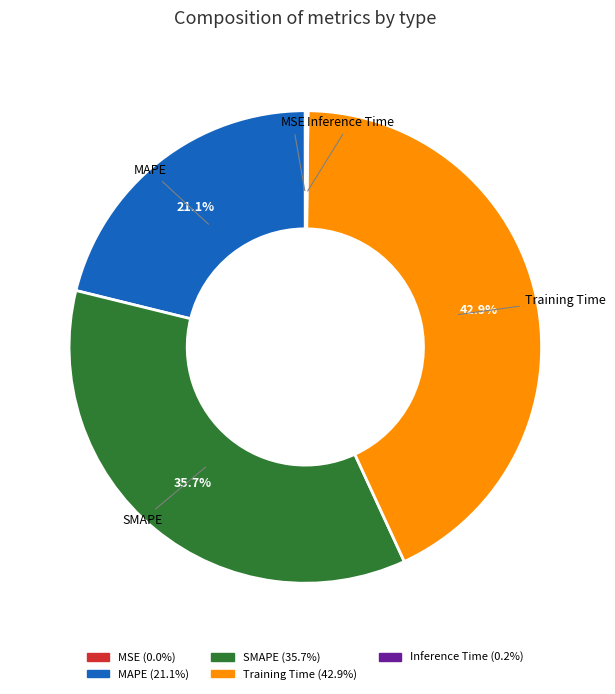

What percentage is NOT represented by SMAPE?

64.3%